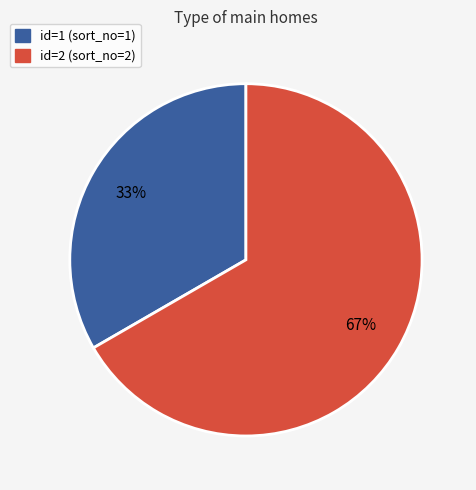

Does any single category account for the majority?

Yes